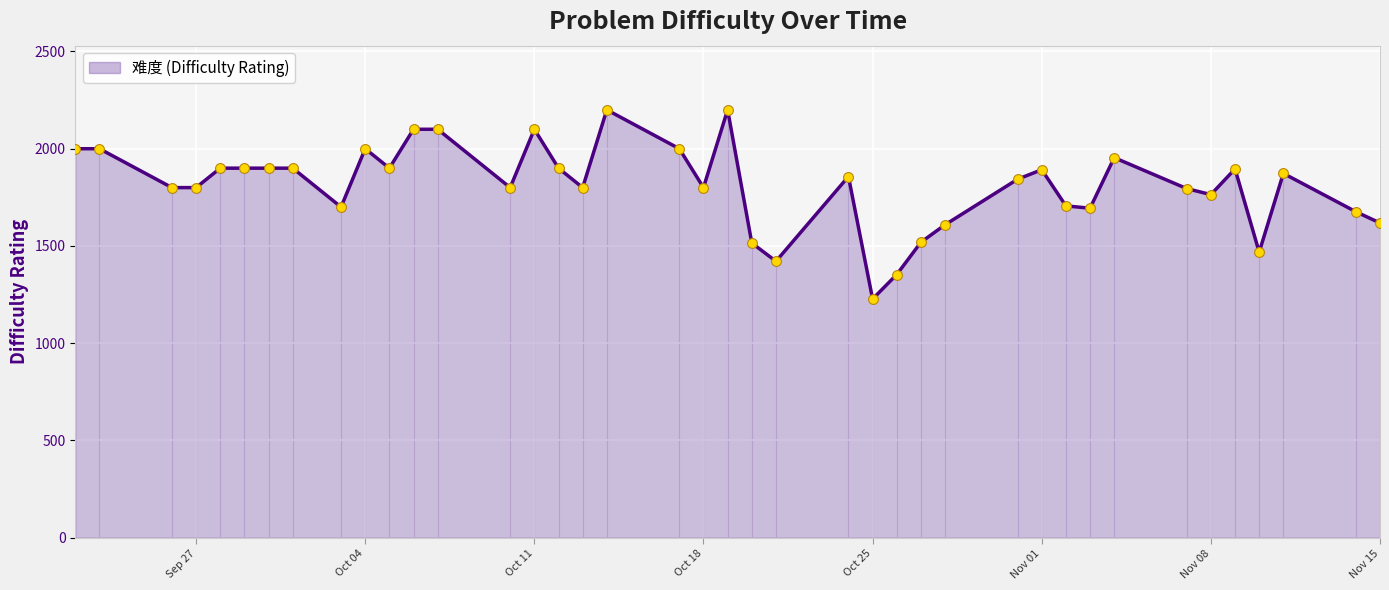

What is the change in value from 2022-09-28 to 2022-10-03?

-200